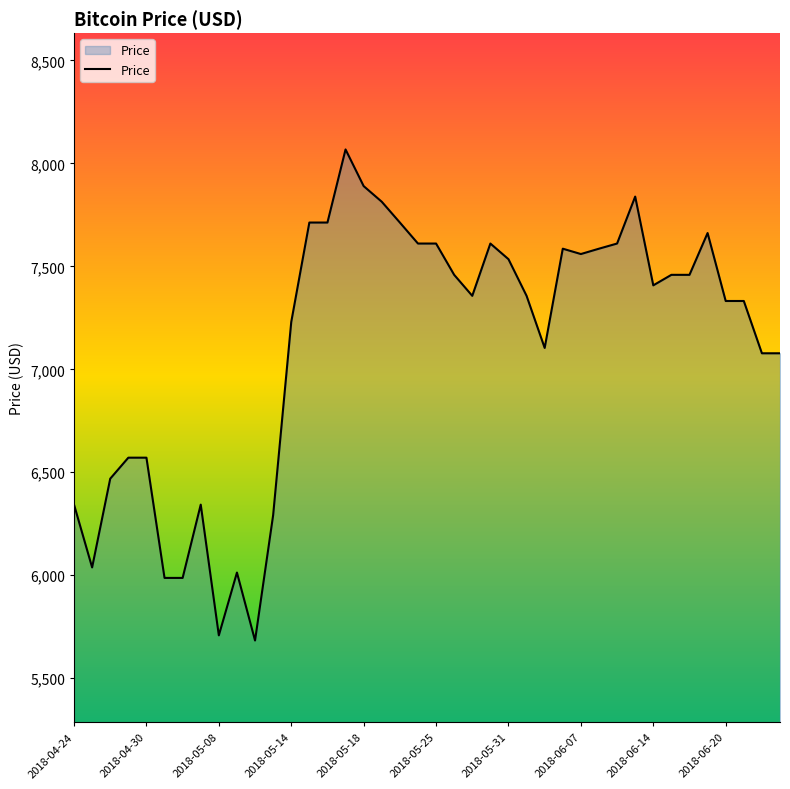

What is the smallest value displayed?

5683